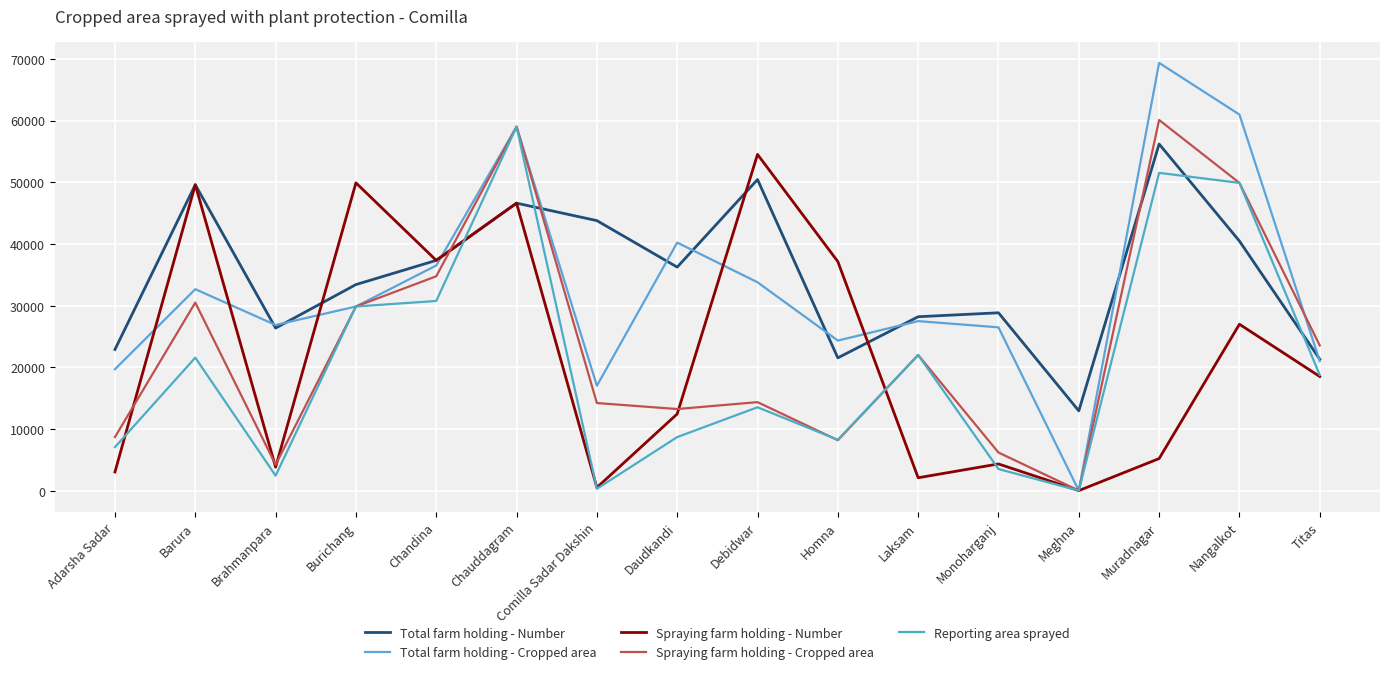

What value does the Total farm holding - Cropped area series have at Laksam, to the nearest 10?

27480